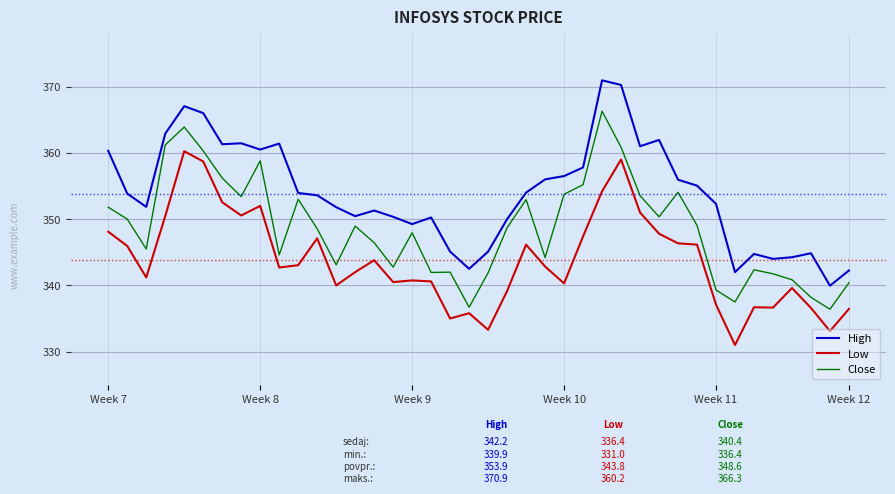

What is the maximum value for Close?

366.3